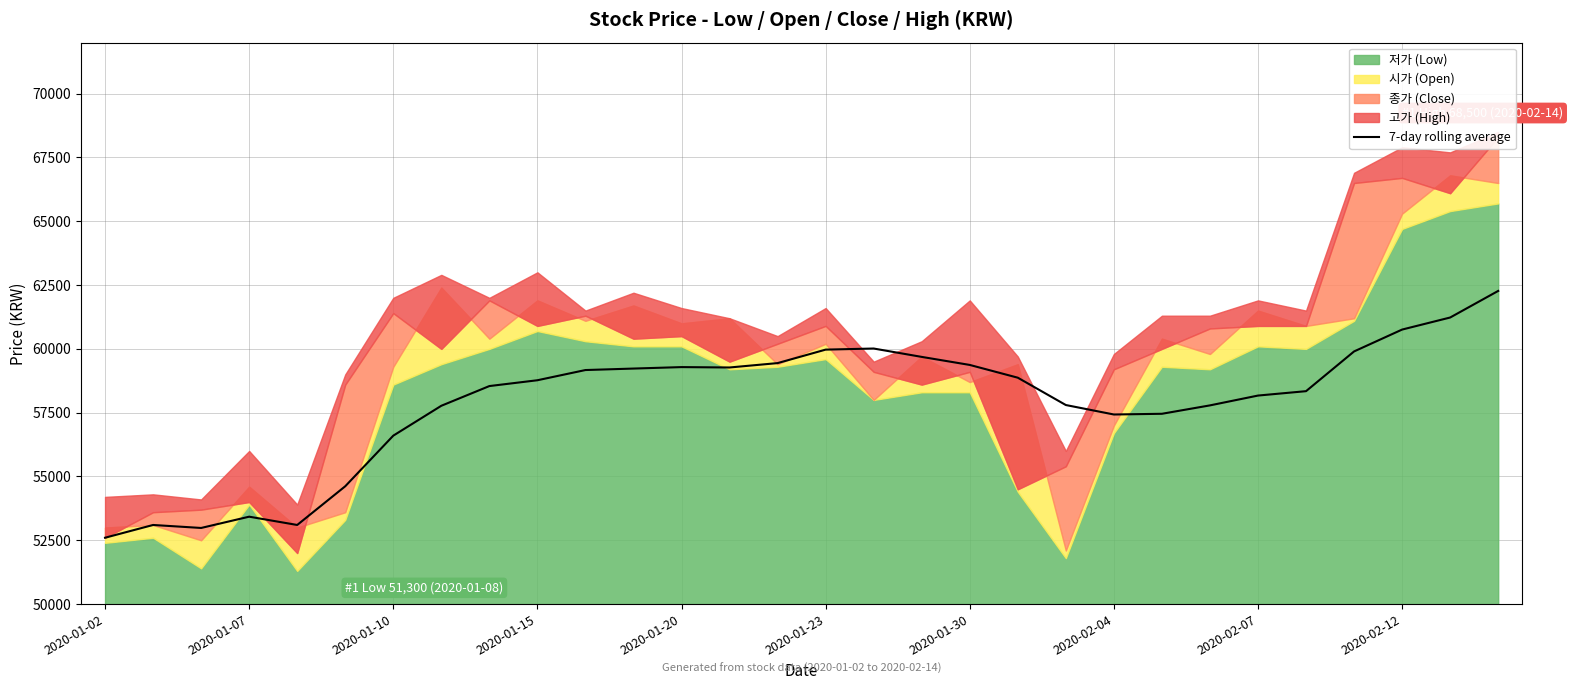

What is the change in value from 26 to 27?

+857